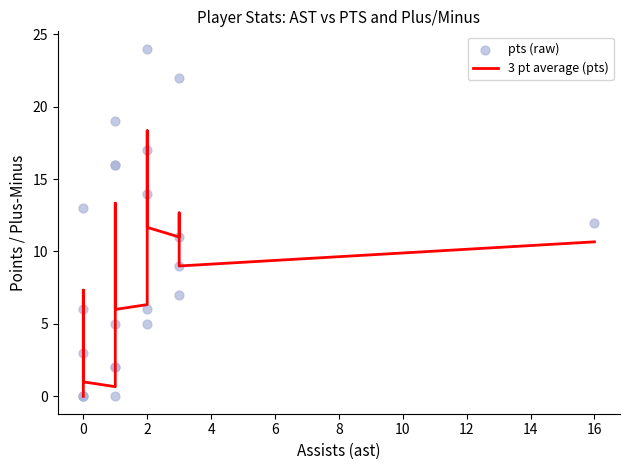

Which series contains the highest Y value?

pts (raw)